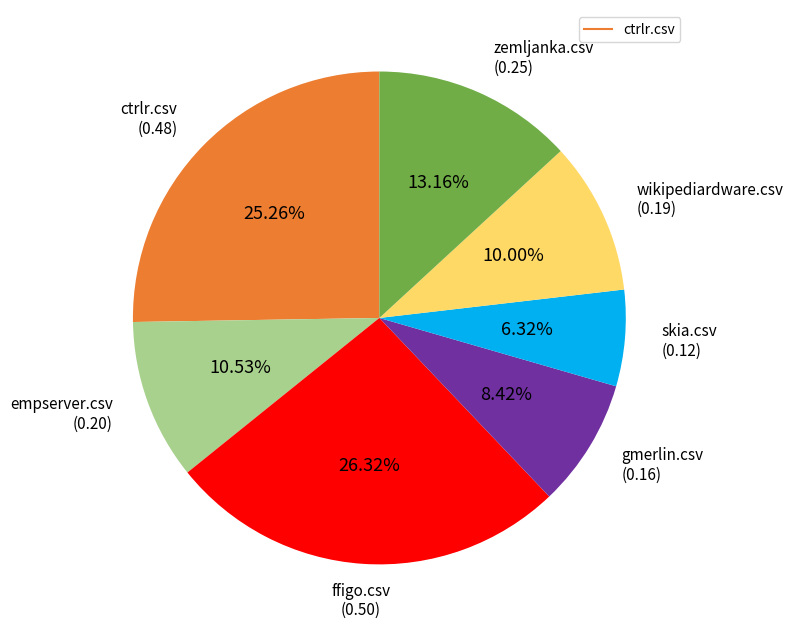

Is there a majority slice in this chart?

No